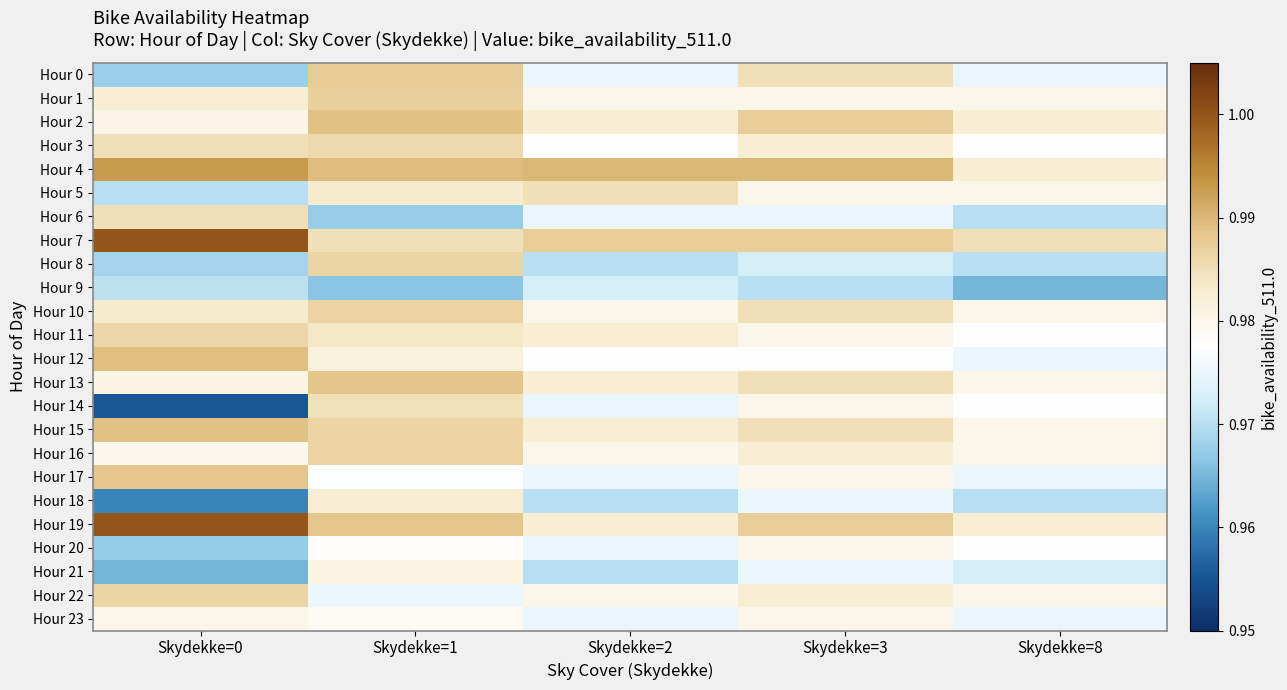

Reading left to right, transcribe all the data shown in this chart.

Hour 0: Skydekke=0=1.0	Skydekke=1=1.0	Skydekke=2=1.0	Skydekke=3=1.0	Skydekke=8=1.0
Hour 1: Skydekke=0=1.0	Skydekke=1=1.0	Skydekke=2=1.0	Skydekke=3=1.0	Skydekke=8=1.0
Hour 2: Skydekke=0=1.0	Skydekke=1=1.0	Skydekke=2=1.0	Skydekke=3=1.0	Skydekke=8=1.0
Hour 3: Skydekke=0=1.0	Skydekke=1=1.0	Skydekke=2=1.0	Skydekke=3=1.0	Skydekke=8=1.0
Hour 4: Skydekke=0=1.0	Skydekke=1=1.0	Skydekke=2=1.0	Skydekke=3=1.0	Skydekke=8=1.0
Hour 5: Skydekke=0=1.0	Skydekke=1=1.0	Skydekke=2=1.0	Skydekke=3=1.0	Skydekke=8=1.0
Hour 6: Skydekke=0=1.0	Skydekke=1=1.0	Skydekke=2=1.0	Skydekke=3=1.0	Skydekke=8=1.0
Hour 7: Skydekke=0=1.0	Skydekke=1=1.0	Skydekke=2=1.0	Skydekke=3=1.0	Skydekke=8=1.0
Hour 8: Skydekke=0=1.0	Skydekke=1=1.0	Skydekke=2=1.0	Skydekke=3=1.0	Skydekke=8=1.0
Hour 9: Skydekke=0=1.0	Skydekke=1=1.0	Skydekke=2=1.0	Skydekke=3=1.0	Skydekke=8=1.0
Hour 10: Skydekke=0=1.0	Skydekke=1=1.0	Skydekke=2=1.0	Skydekke=3=1.0	Skydekke=8=1.0
Hour 11: Skydekke=0=1.0	Skydekke=1=1.0	Skydekke=2=1.0	Skydekke=3=1.0	Skydekke=8=1.0
Hour 12: Skydekke=0=1.0	Skydekke=1=1.0	Skydekke=2=1.0	Skydekke=3=1.0	Skydekke=8=1.0
Hour 13: Skydekke=0=1.0	Skydekke=1=1.0	Skydekke=2=1.0	Skydekke=3=1.0	Skydekke=8=1.0
Hour 14: Skydekke=0=1.0	Skydekke=1=1.0	Skydekke=2=1.0	Skydekke=3=1.0	Skydekke=8=1.0
Hour 15: Skydekke=0=1.0	Skydekke=1=1.0	Skydekke=2=1.0	Skydekke=3=1.0	Skydekke=8=1.0
Hour 16: Skydekke=0=1.0	Skydekke=1=1.0	Skydekke=2=1.0	Skydekke=3=1.0	Skydekke=8=1.0
Hour 17: Skydekke=0=1.0	Skydekke=1=1.0	Skydekke=2=1.0	Skydekke=3=1.0	Skydekke=8=1.0
Hour 18: Skydekke=0=1.0	Skydekke=1=1.0	Skydekke=2=1.0	Skydekke=3=1.0	Skydekke=8=1.0
Hour 19: Skydekke=0=1.0	Skydekke=1=1.0	Skydekke=2=1.0	Skydekke=3=1.0	Skydekke=8=1.0
Hour 20: Skydekke=0=1.0	Skydekke=1=1.0	Skydekke=2=1.0	Skydekke=3=1.0	Skydekke=8=1.0
Hour 21: Skydekke=0=1.0	Skydekke=1=1.0	Skydekke=2=1.0	Skydekke=3=1.0	Skydekke=8=1.0
Hour 22: Skydekke=0=1.0	Skydekke=1=1.0	Skydekke=2=1.0	Skydekke=3=1.0	Skydekke=8=1.0
Hour 23: Skydekke=0=1.0	Skydekke=1=1.0	Skydekke=2=1.0	Skydekke=3=1.0	Skydekke=8=1.0